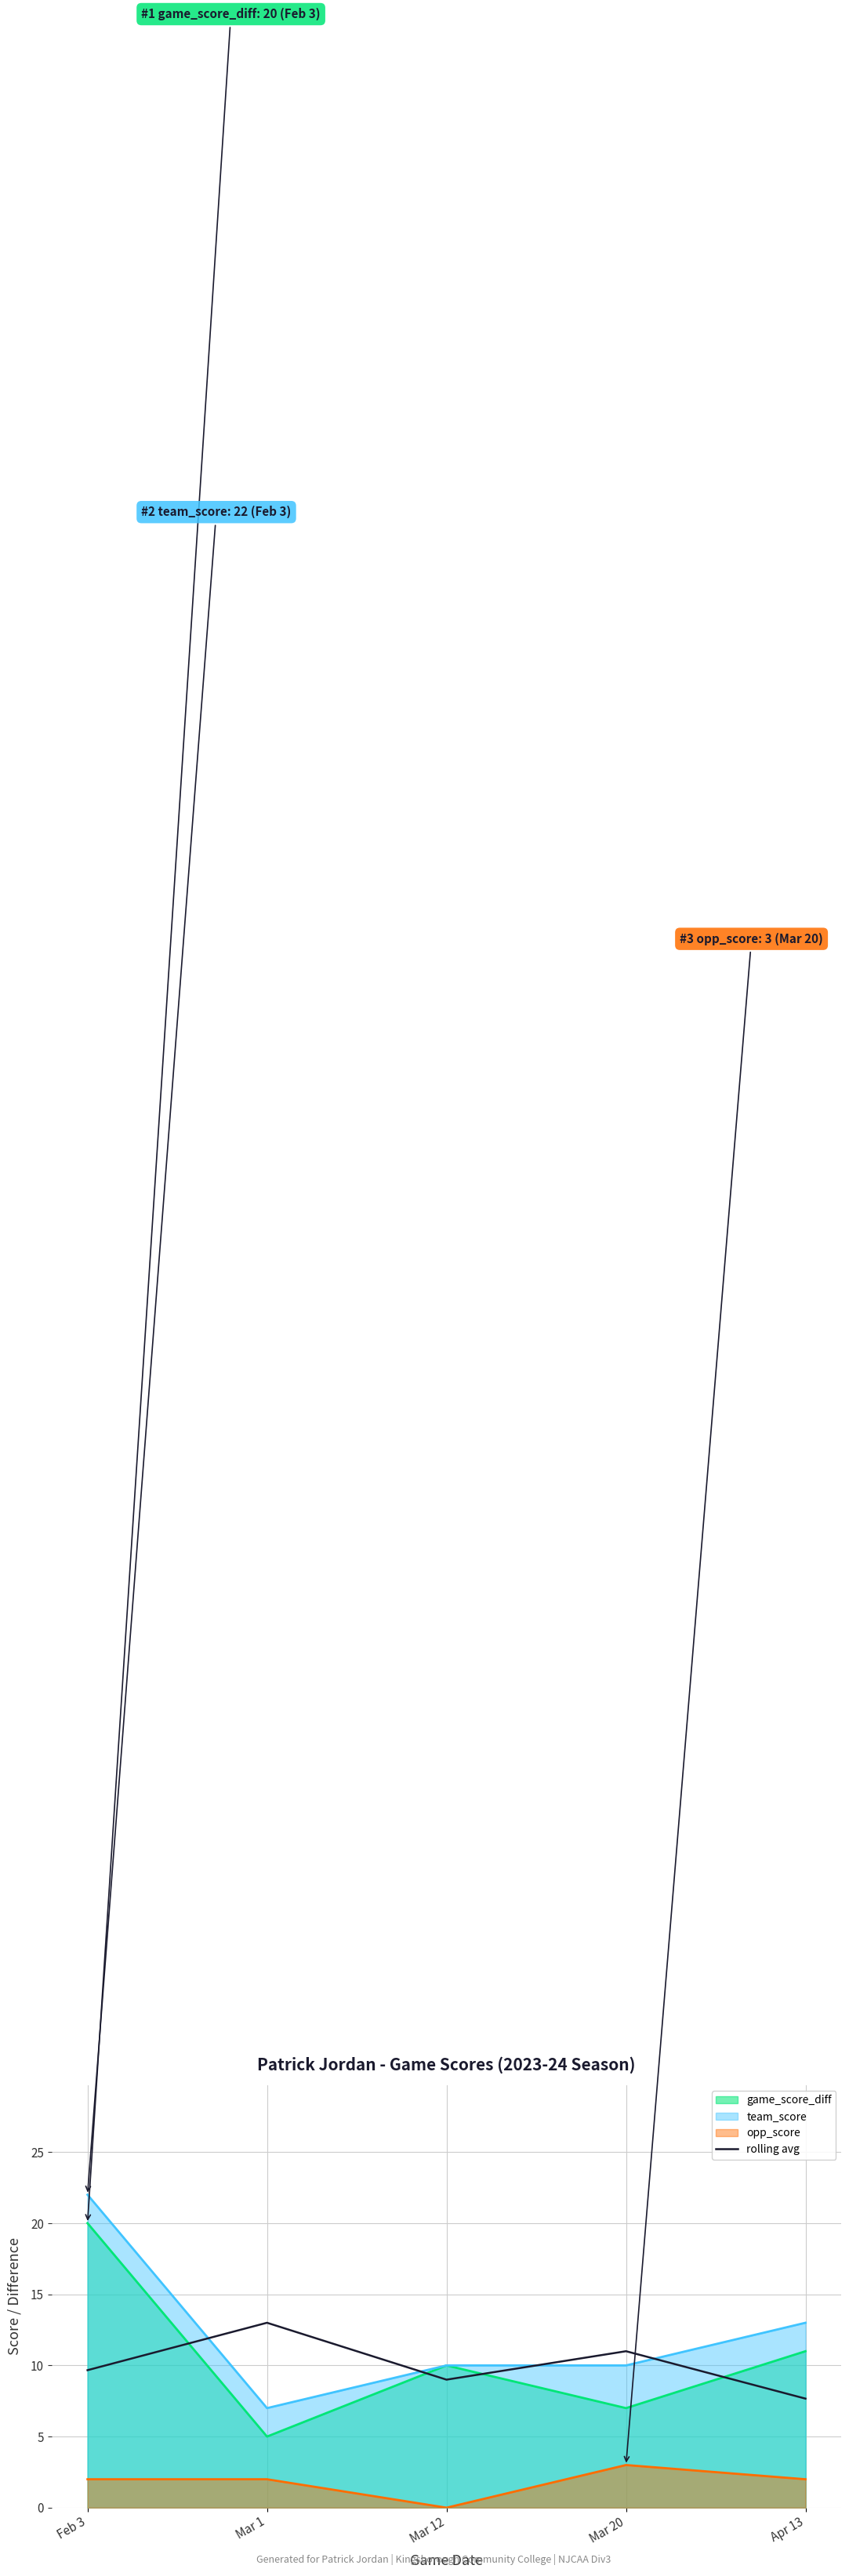

What is the maximum value shown in the chart?

22.0